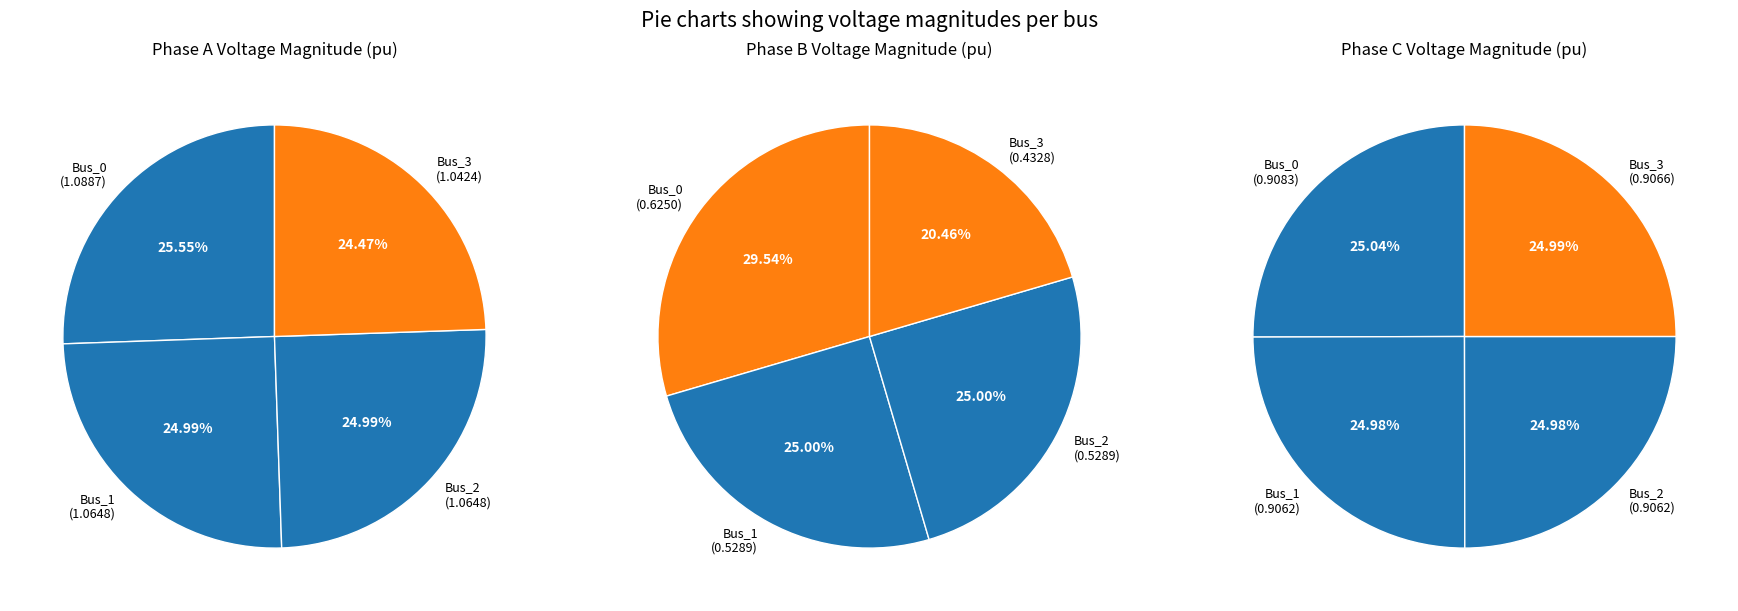

Is it true that Bus_3 is 34% of the pie?

False